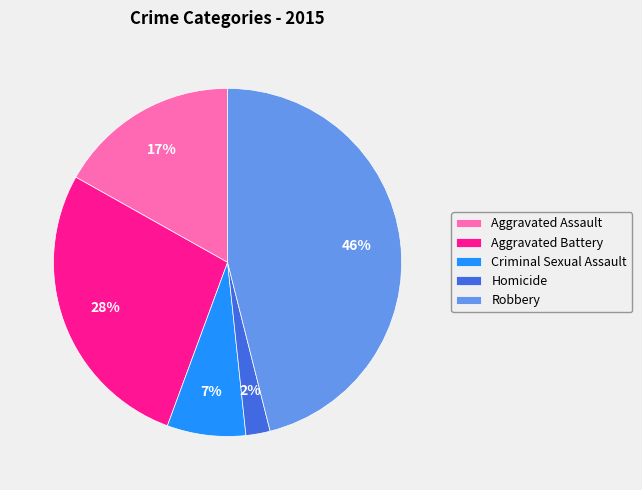

Do Aggravated Battery and Robbery together represent more than half of the pie?

Yes